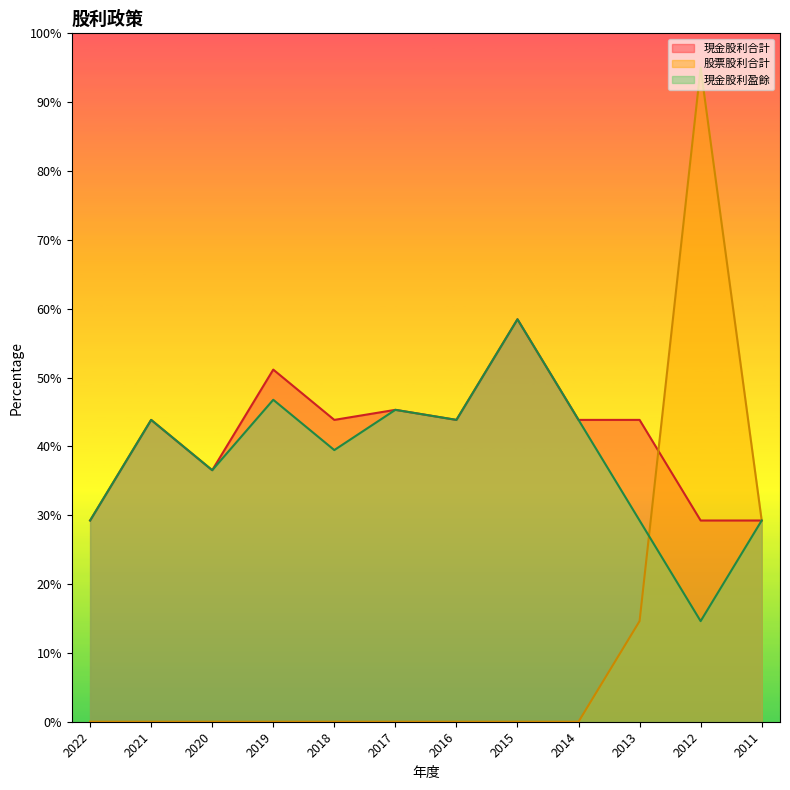

At how many categories does at least one series exceed 52?

2